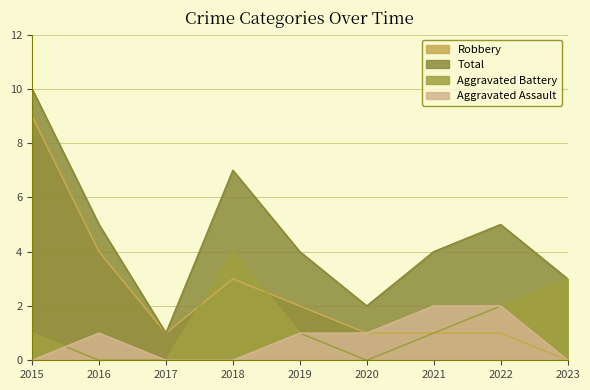

Rank the series by their maximum value, from highest to lowest.

Total, Robbery, Aggravated Battery, Aggravated Assault